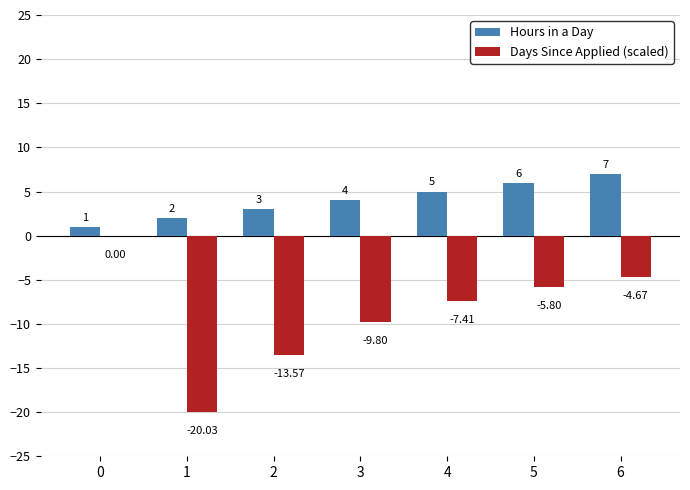

How many groups of bars are there?

7